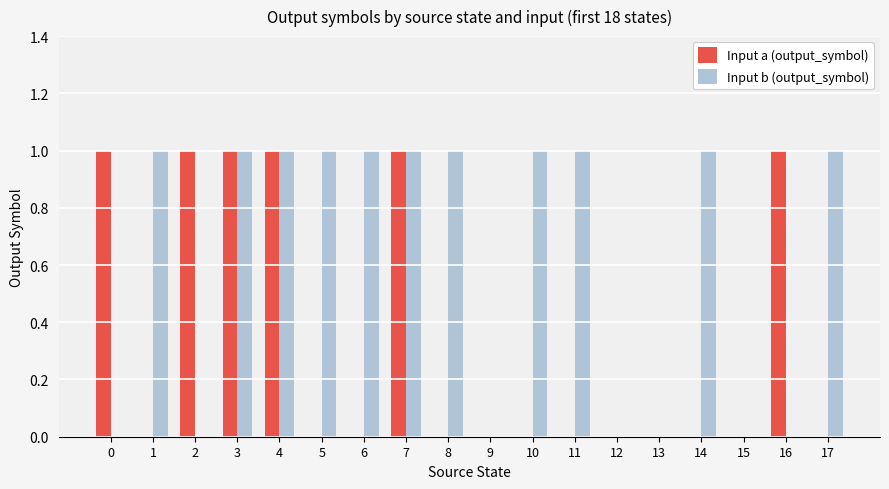

What is the average value of the Input b (output_symbol) series?

1